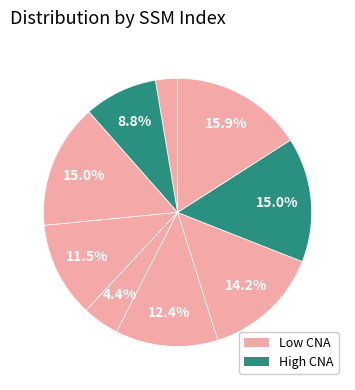

To the nearest percent, what is the difference between the largest and smallest slice percentages?

13%